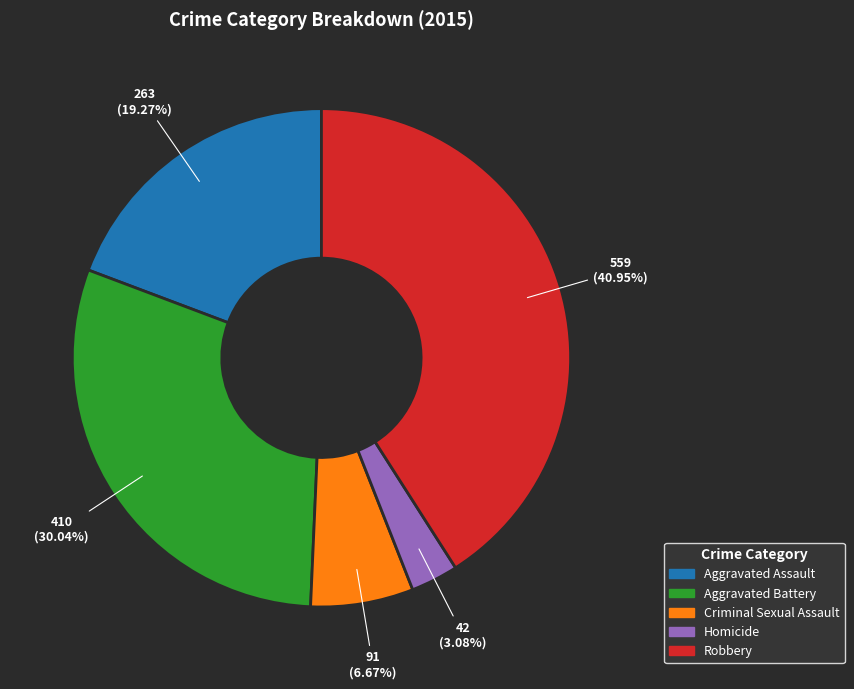

How many segments does this pie chart have?

5